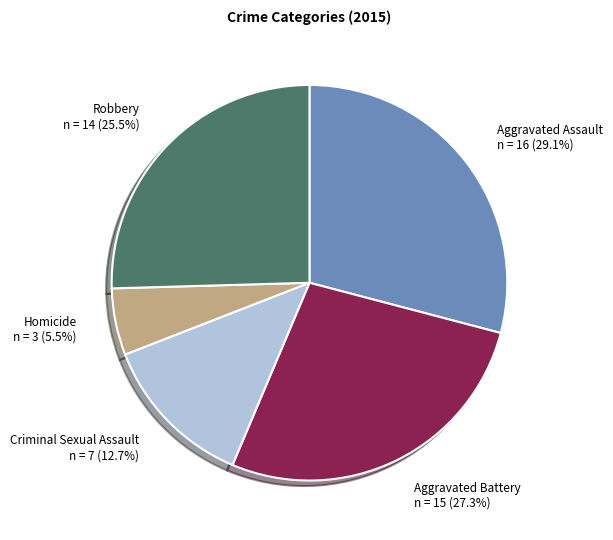

Is there a majority slice in this chart?

No